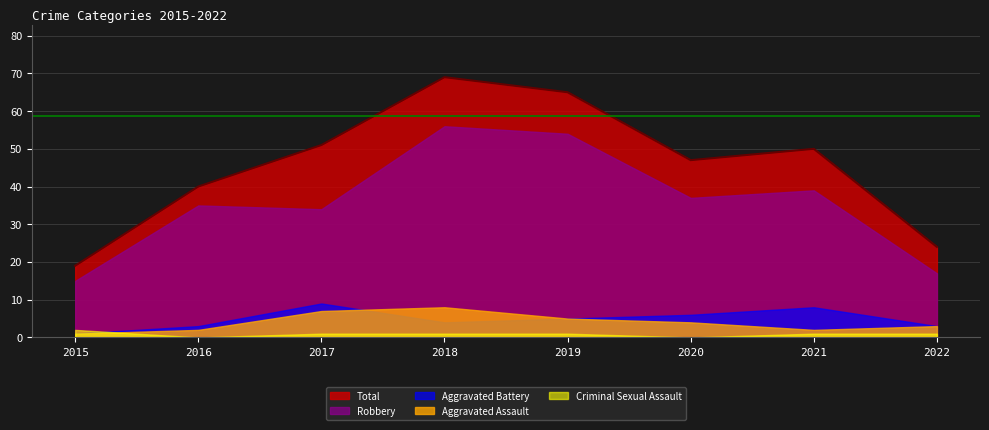

In Aggravated Battery, how many points are higher than both neighbors (excluding endpoints)?

2